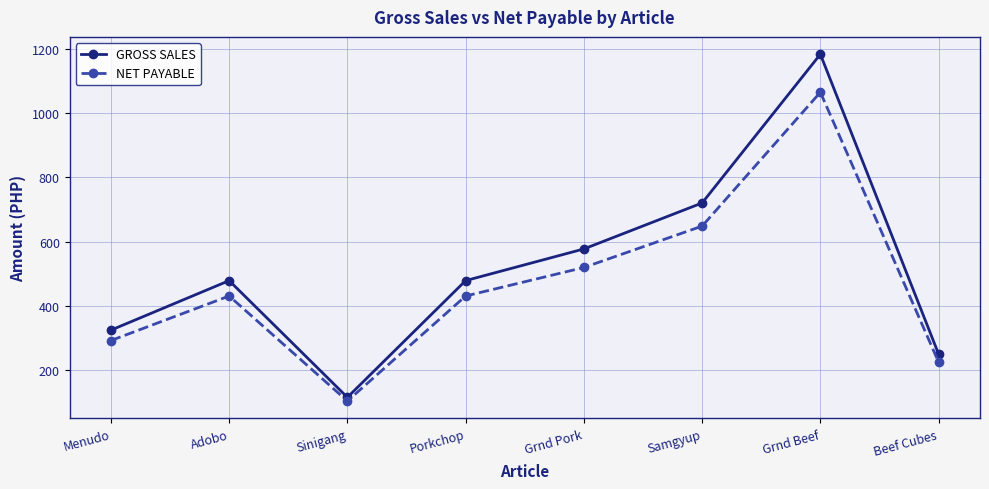

What are all the series names shown in the legend?

GROSS SALES, NET PAYABLE